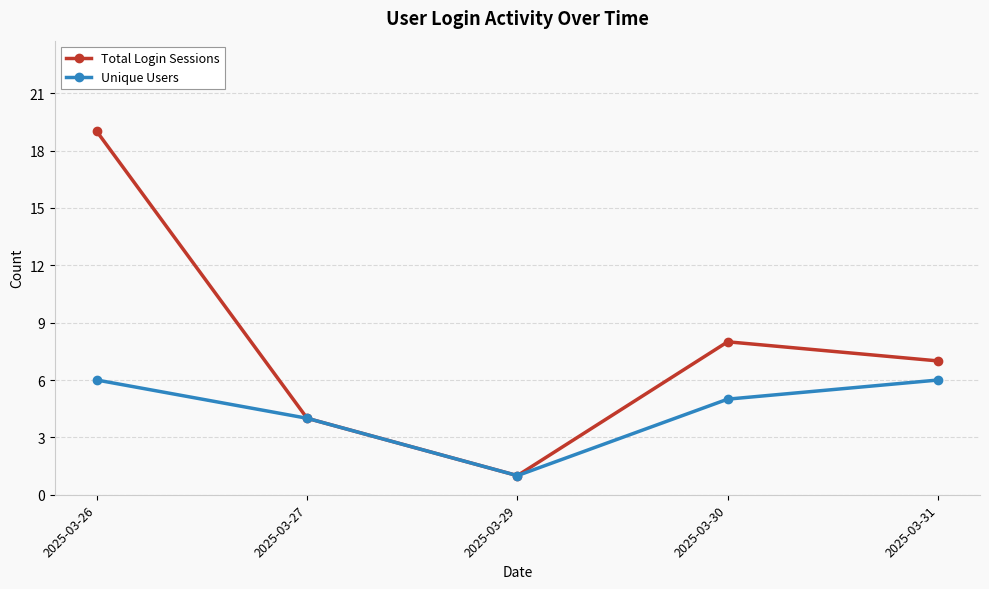

At which category is the sum across all series the highest?

2025-03-26